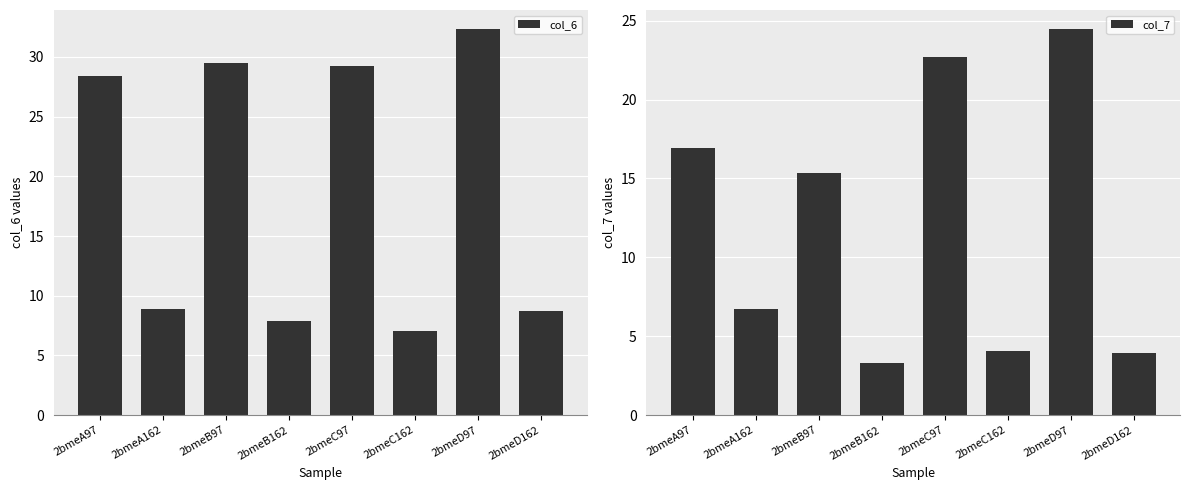

Which category has the lowest value in the col_6 series?

2bmeC162